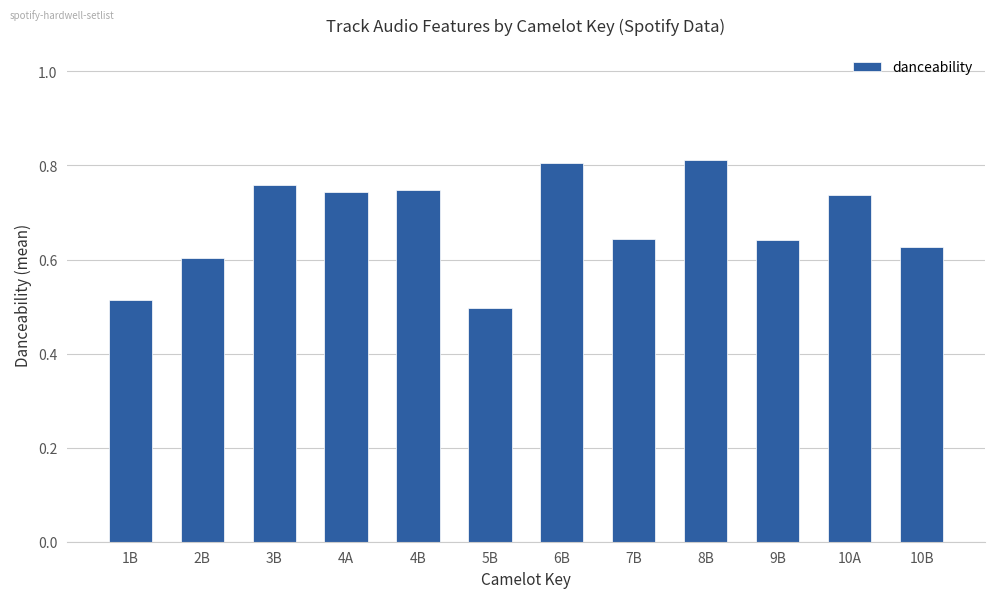

What is the label of the 2nd bar from the right?

10A